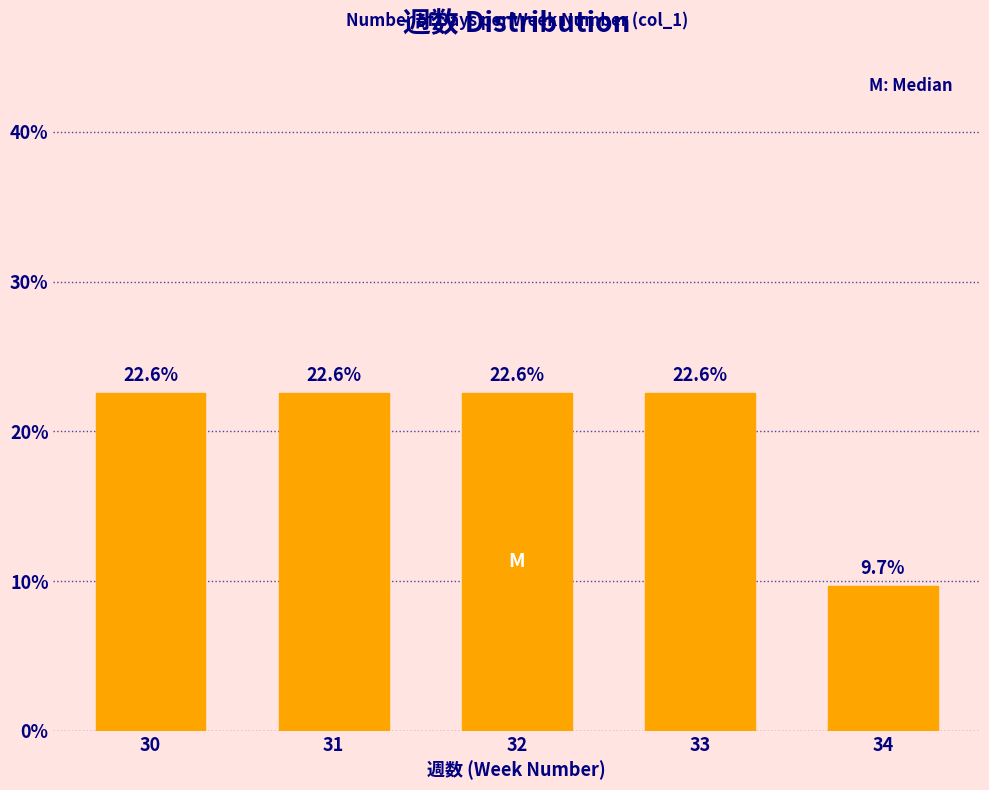

Reading left to right, list all the values displayed in this chart.

30=22.6	31=22.6	32=22.6	33=22.6	34=9.7